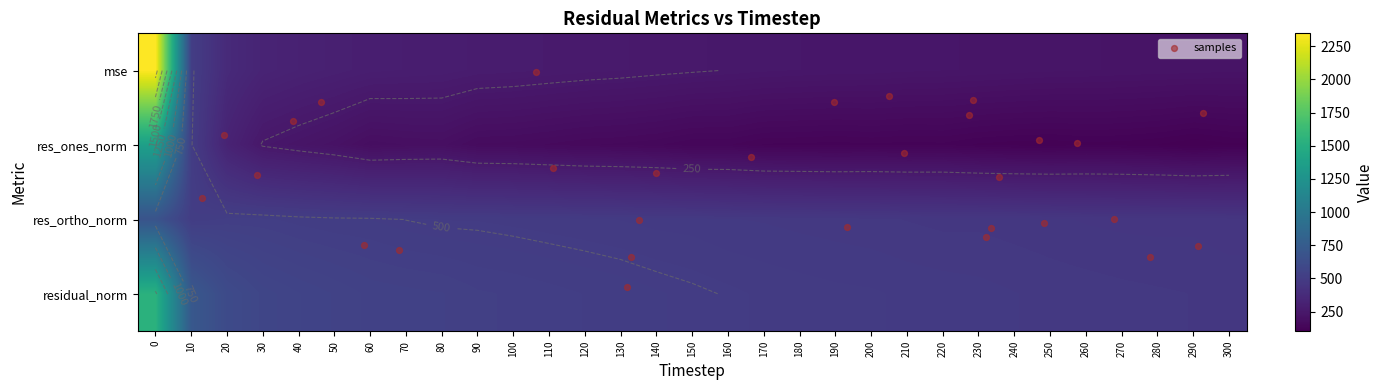

What is the spread (max minus min) of values at 260?

358.5